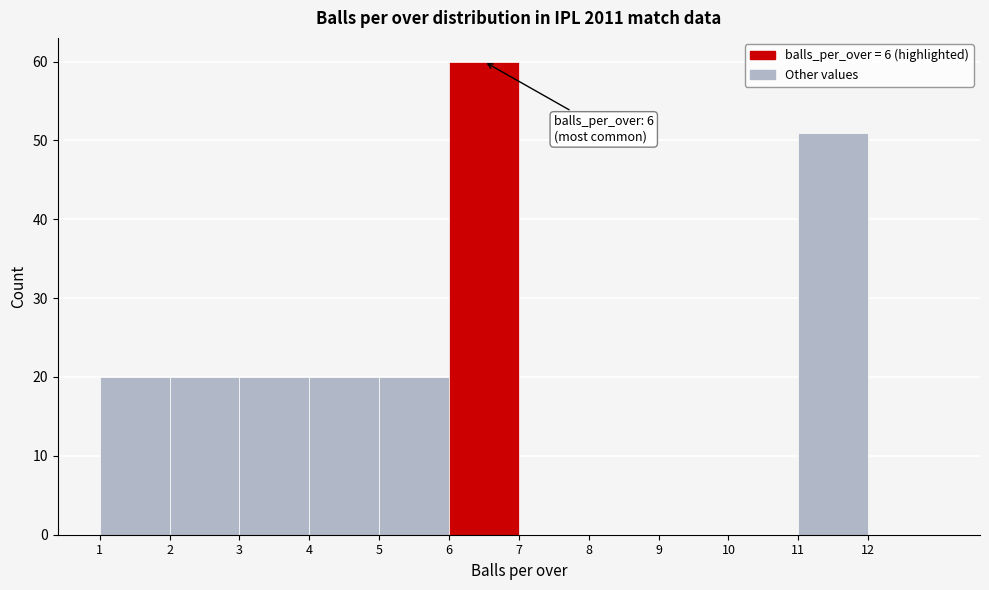

Which range on the x-axis has the tallest bar?

6 to 7